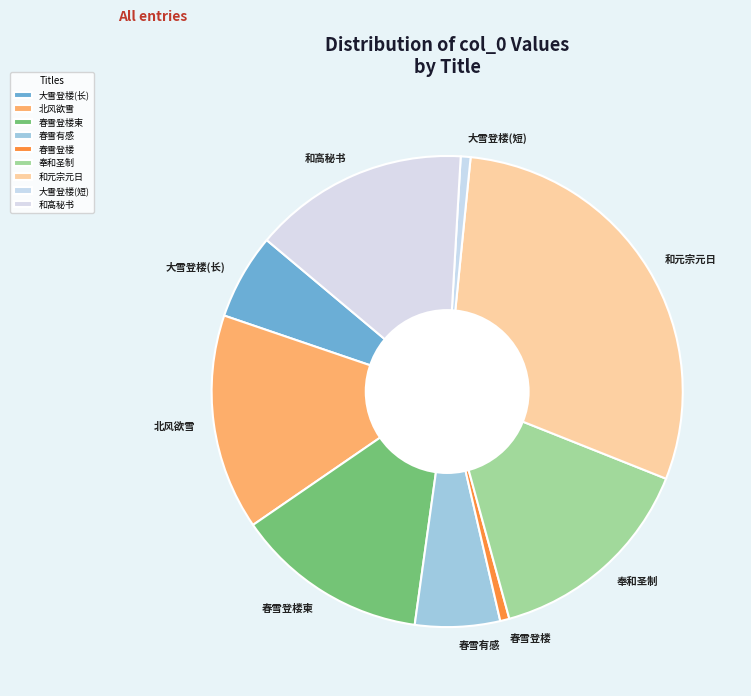

Between 和元宗元日 and 北风欲雪, which is larger?

和元宗元日